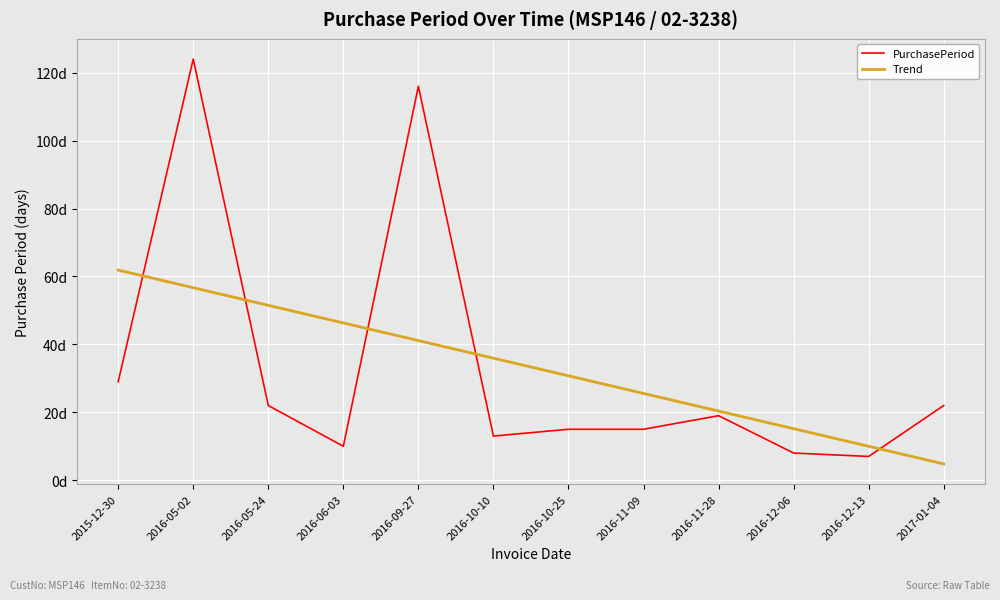

Which category has the lowest value across all series?

2017-01-04